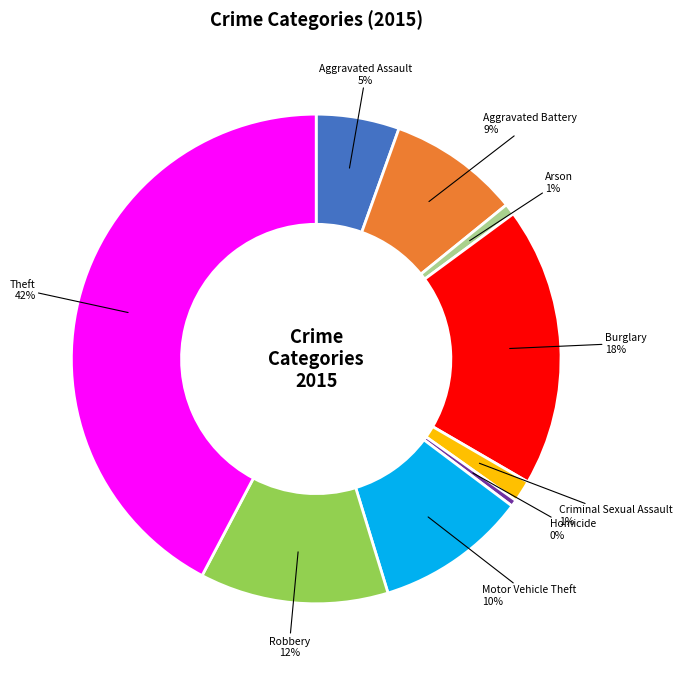

Which category has the biggest portion of the pie?

Theft